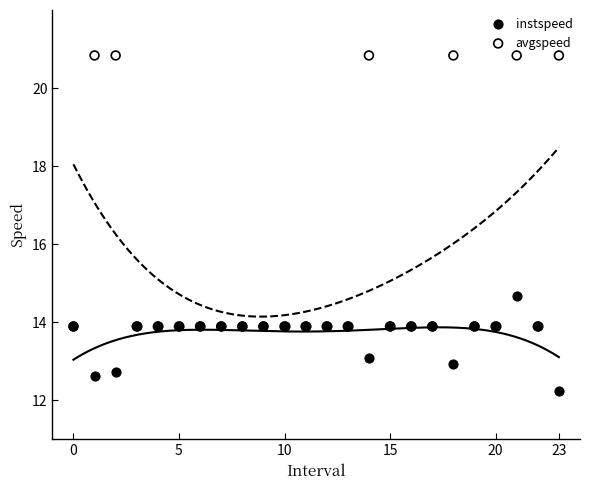

What are all the series names shown in the legend?

instspeed, avgspeed